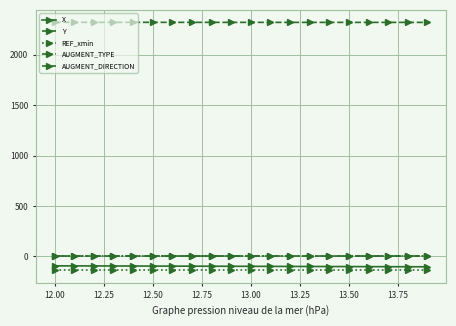

What are all the series names shown in the legend?

X, Y, REF_xmin, AUGMENT_TYPE, AUGMENT_DIRECTION